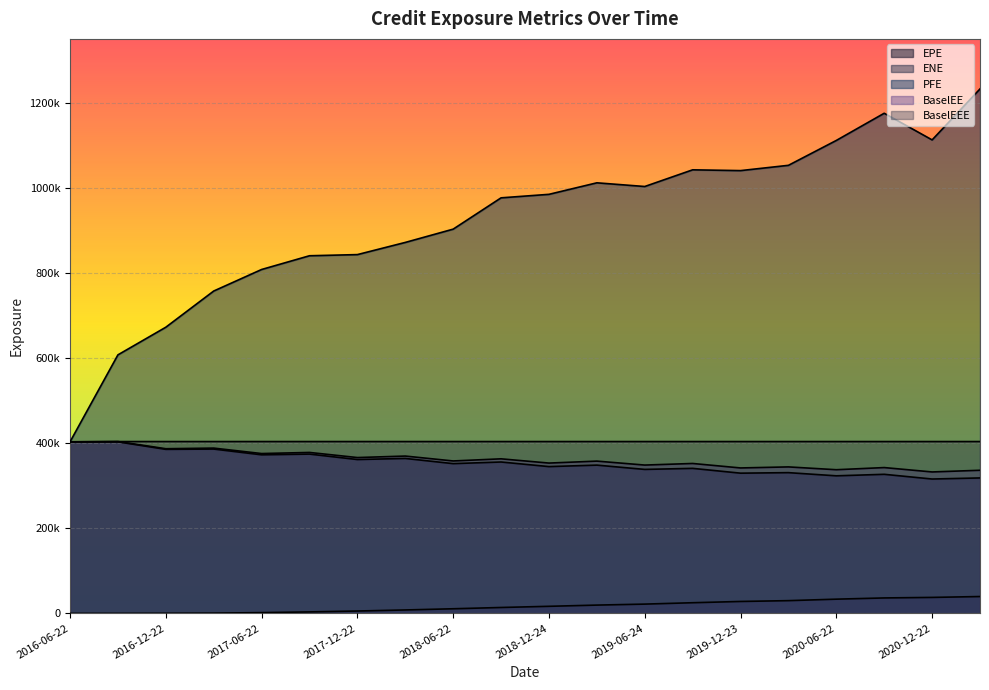

True or false: ENE and BaselEEE intersect in this chart.

False